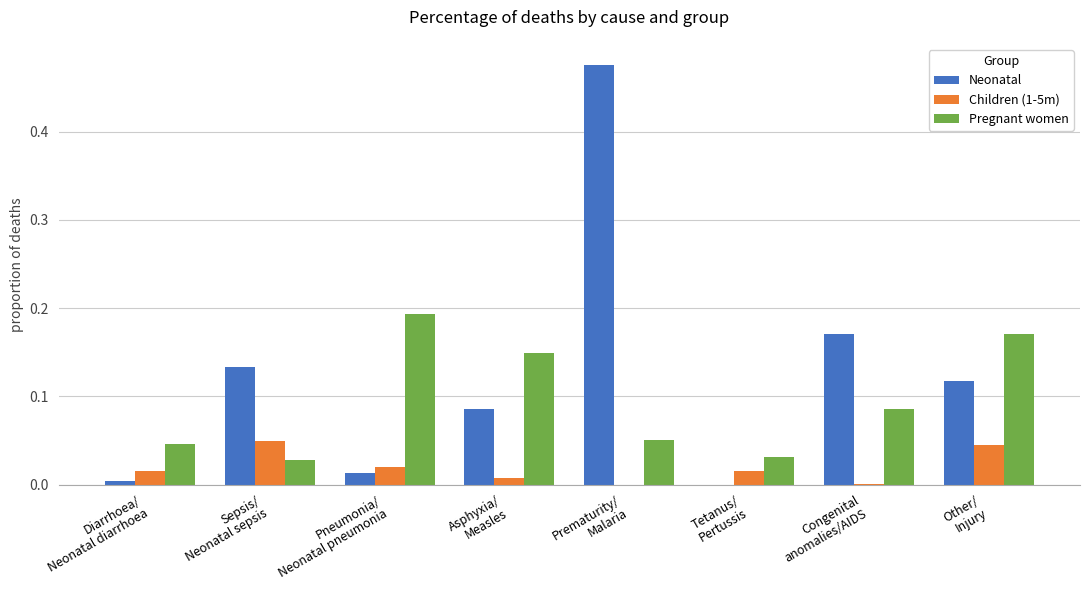

Which series has the largest total across all categories?

Neonatal